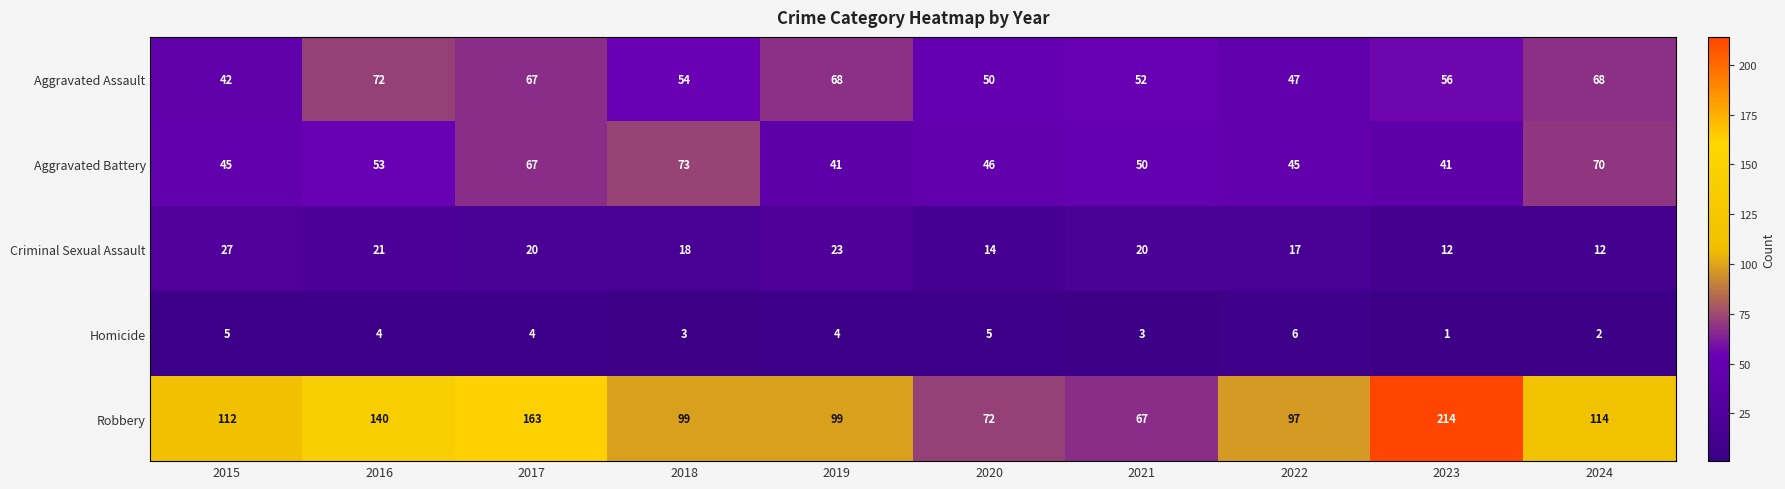

How many Homicide values are between 3 and 5?

7